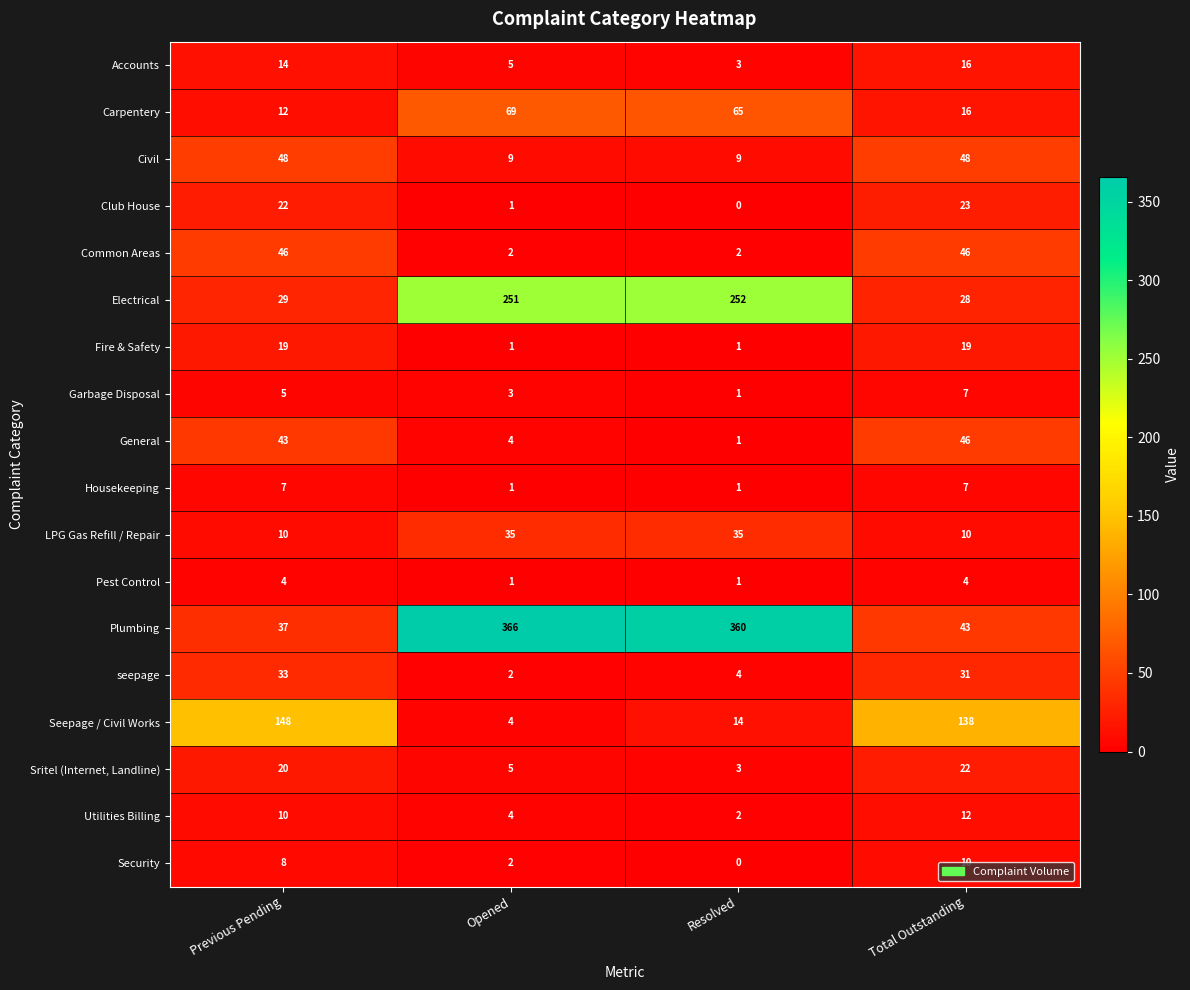

What is the approximate value of Sritel (Internet, Landline) at Previous Pending?

20